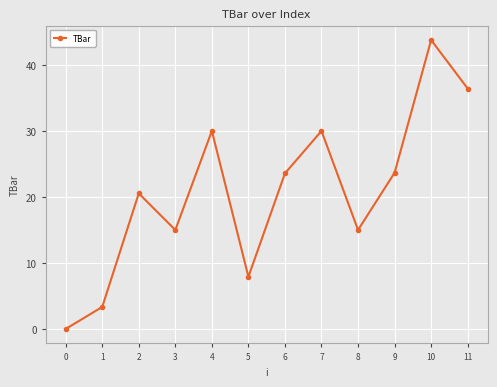

Which has a higher value, 11 or 9?

11